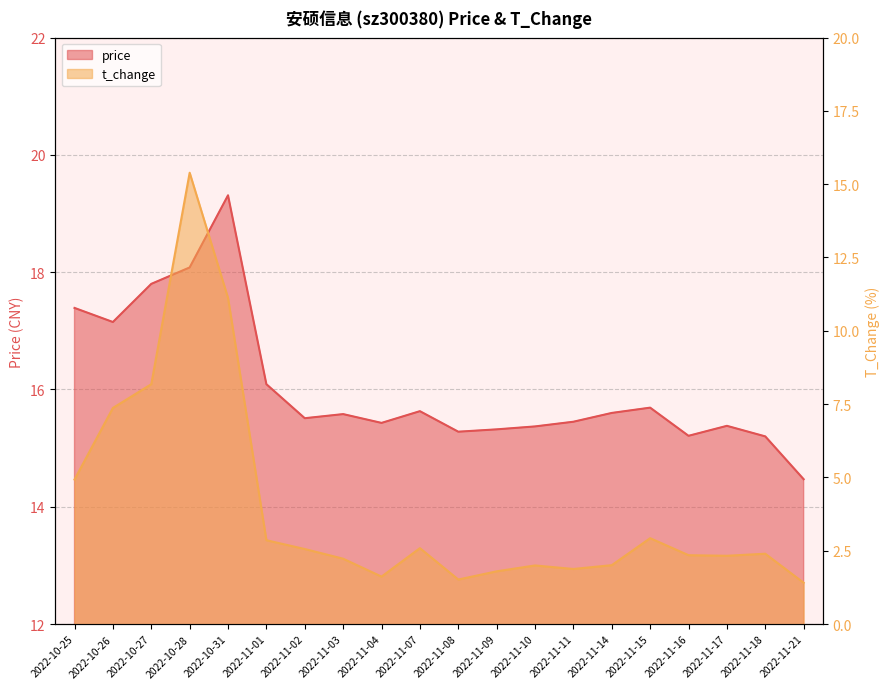

Reading left to right, transcribe all the data shown in this chart.

price: 17.4	17.1	17.8	18.1	19.3	16.1	15.5	15.6	15.4	15.6	15.3	15.3	15.4	15.4	15.6	15.7	15.2	15.4	15.2	14.5
t_change: 4.9	7.4	8.2	15.4	11.1	2.9	2.6	2.2	1.6	2.6	1.5	1.8	2.0	1.9	2.0	2.9	2.4	2.3	2.4	1.4